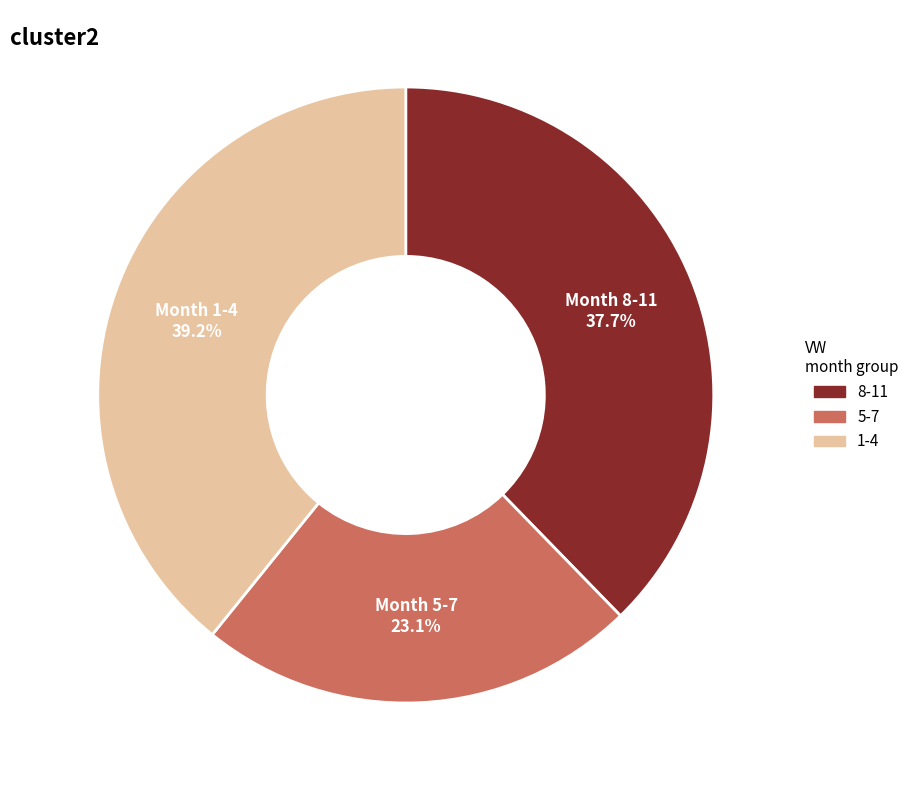

Does any single category account for the majority?

No